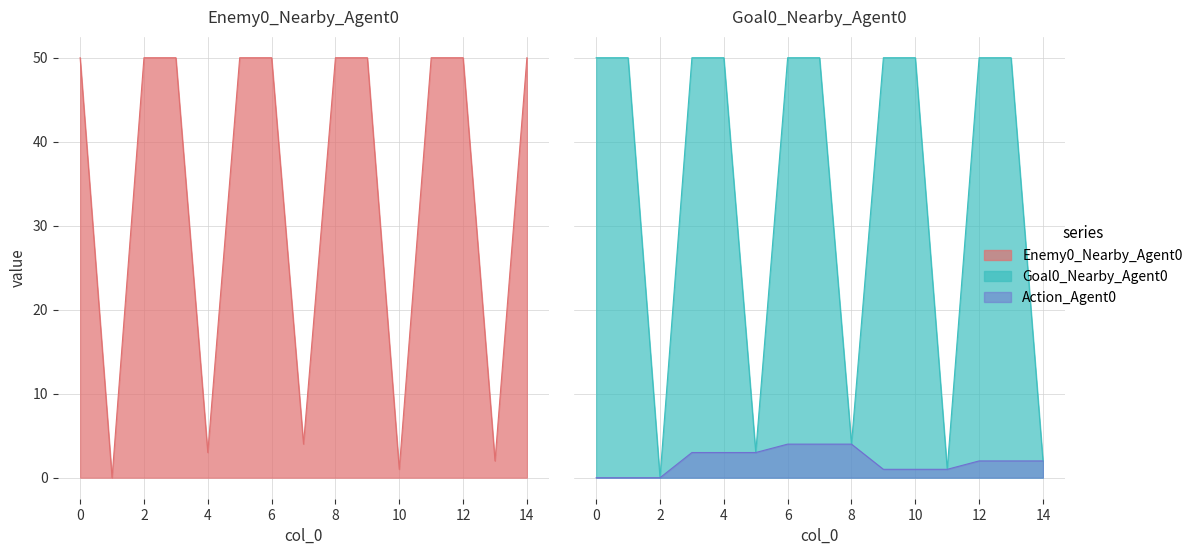

Between 2 and 4, which series saw the biggest shift?

Goal0_Nearby_Agent0